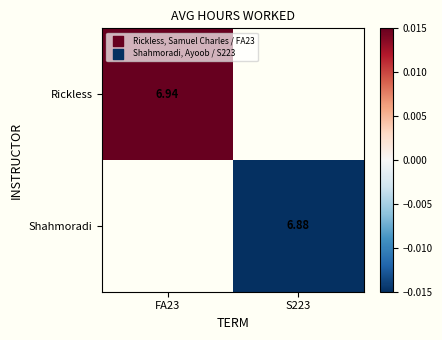

Is the value of Shahmoradi at S223 greater than the value of Rickless at S223?

No